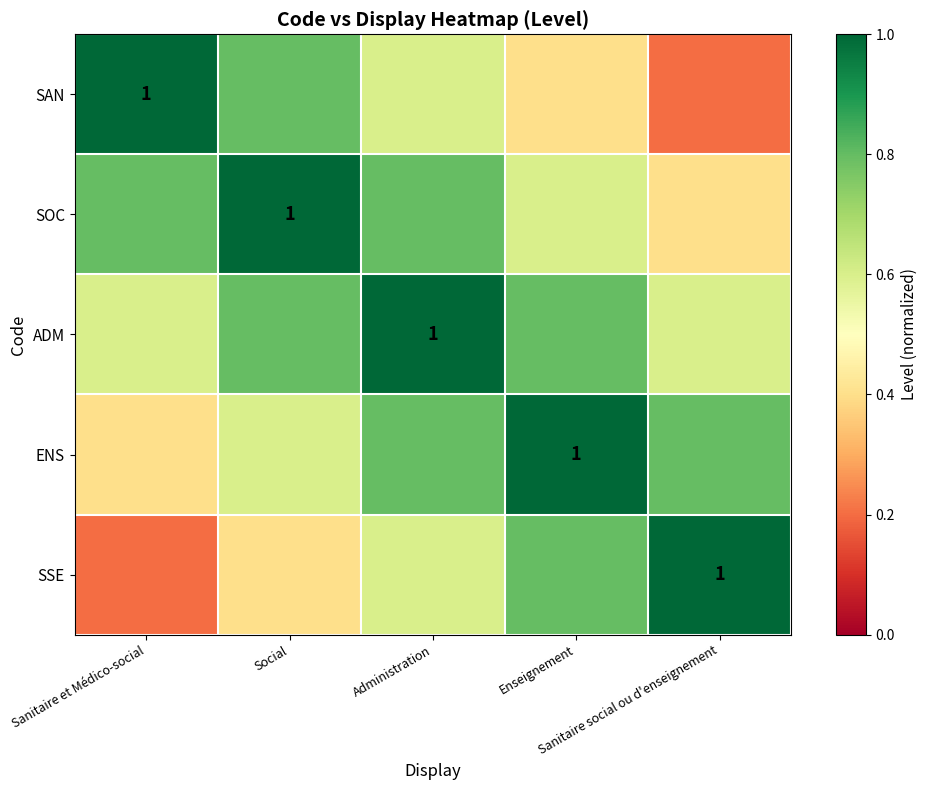

What is the difference between the second highest and minimum values in the ADM series?

0.2